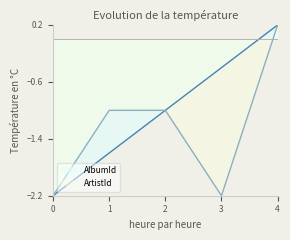

Which has a higher value, 1 or 2?

2